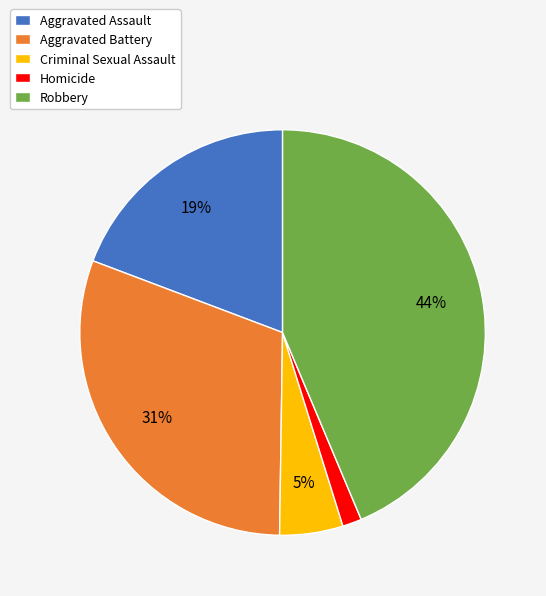

To the nearest percent, what is the difference between the largest and smallest slice percentages?

42%